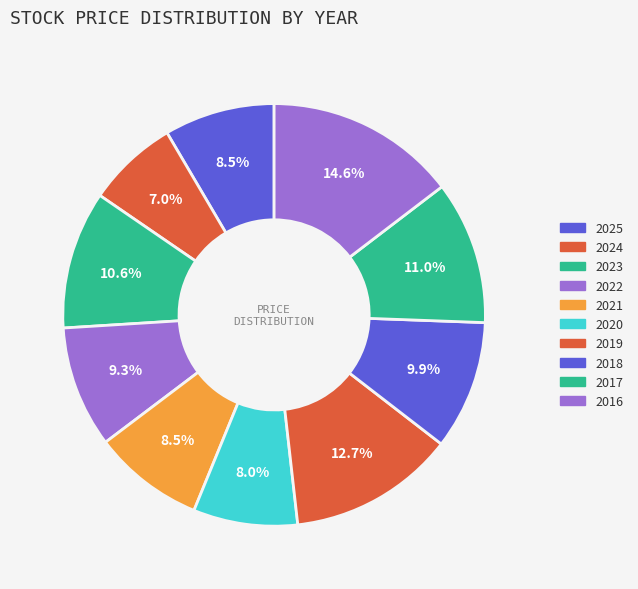

Count the number of slices in the pie.

10